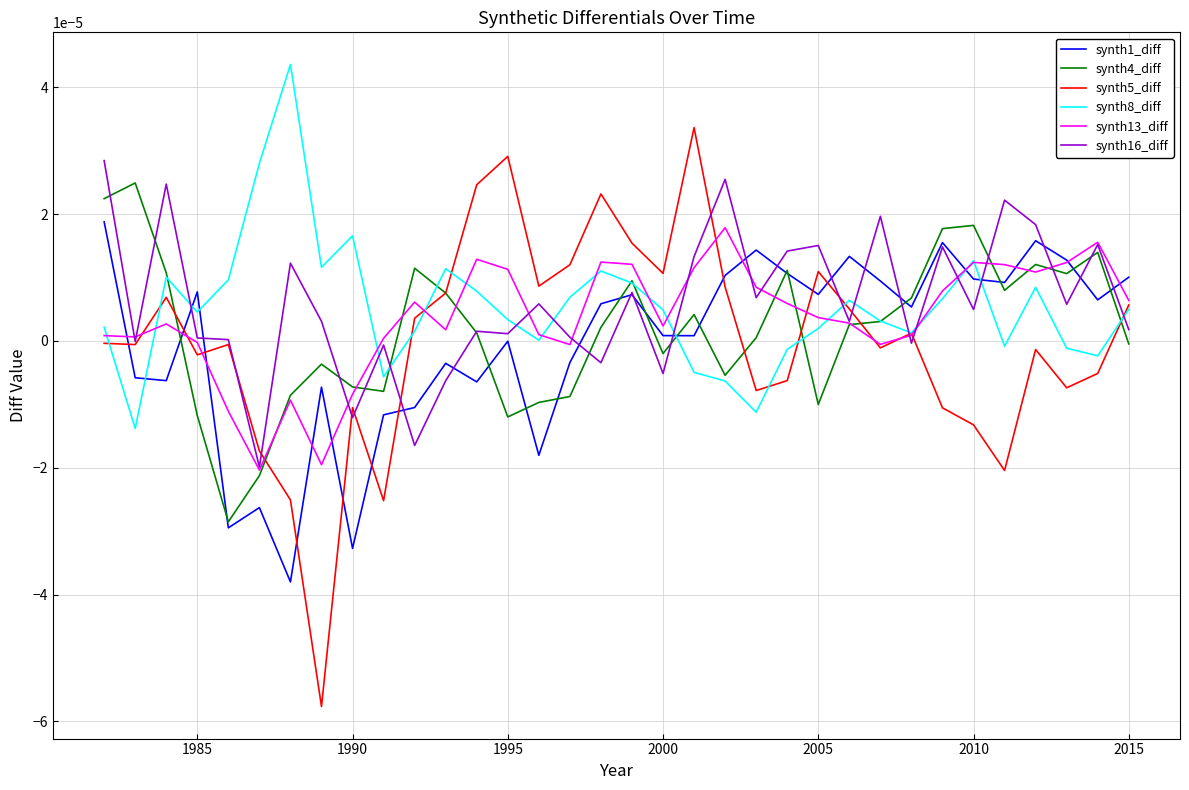

Which series has the largest range (max minus min)?

synth5_diff